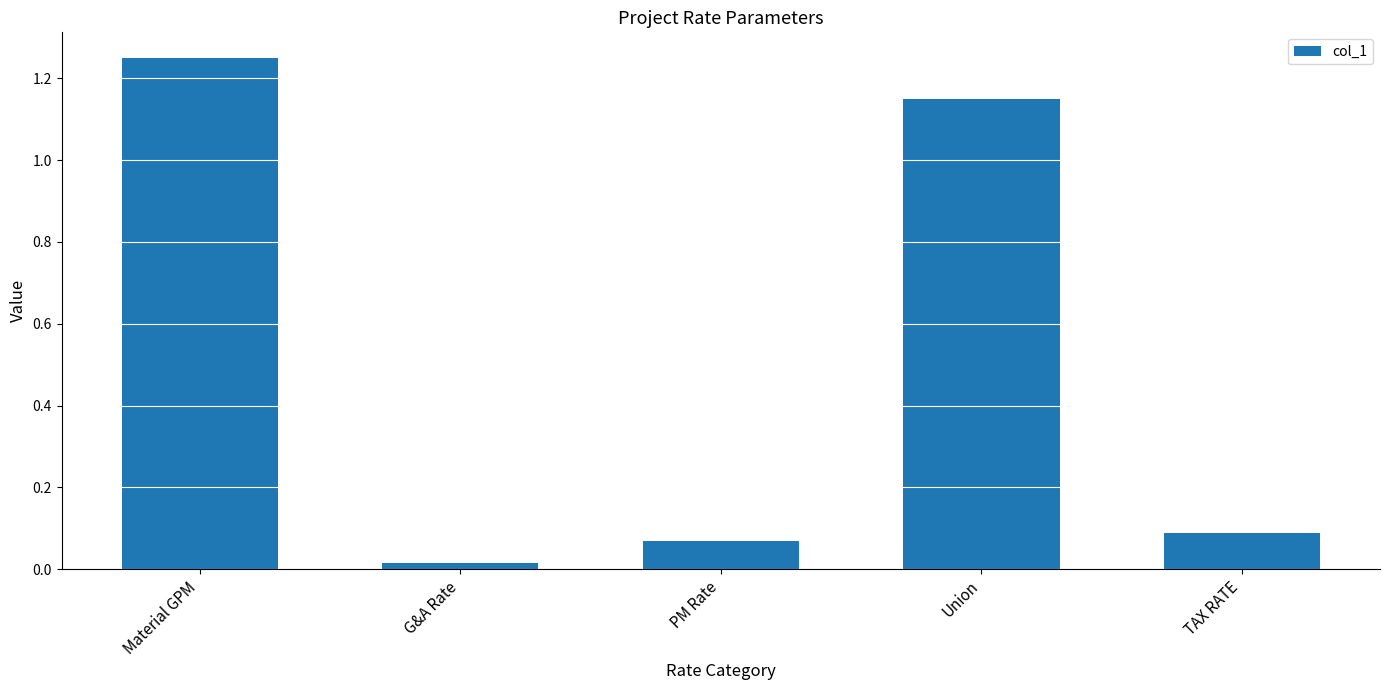

Which has a higher value, PM Rate or Union?

Union